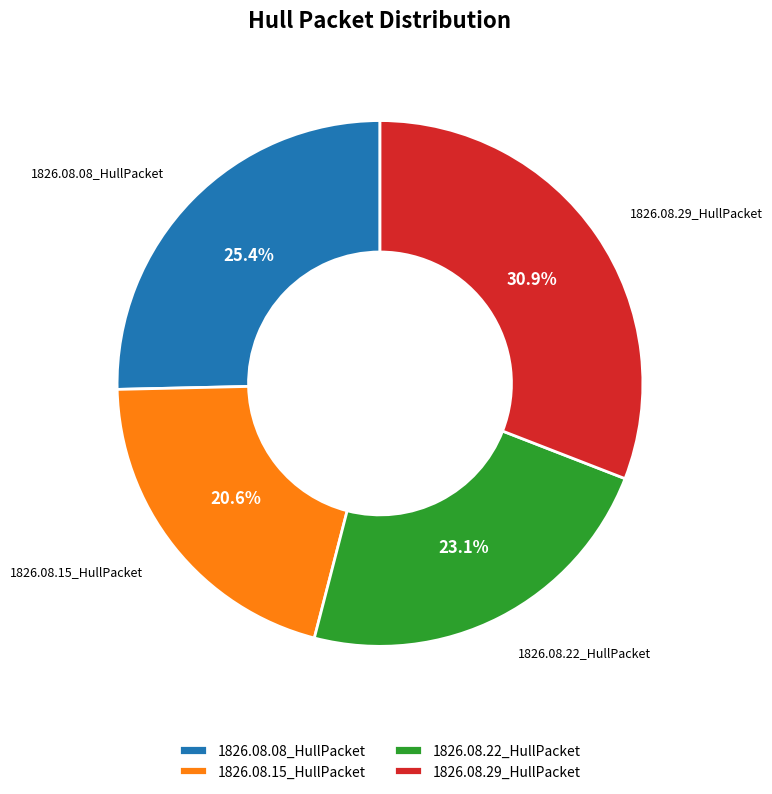

To the nearest percent, what is the difference between the 1826.08.22_HullPacket and 1826.08.08_HullPacket slice percentages?

2%